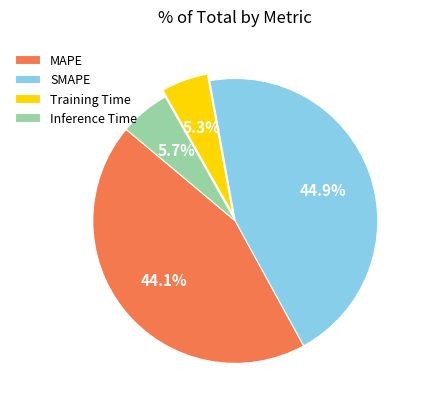

Which has a higher value, Inference Time or SMAPE?

SMAPE